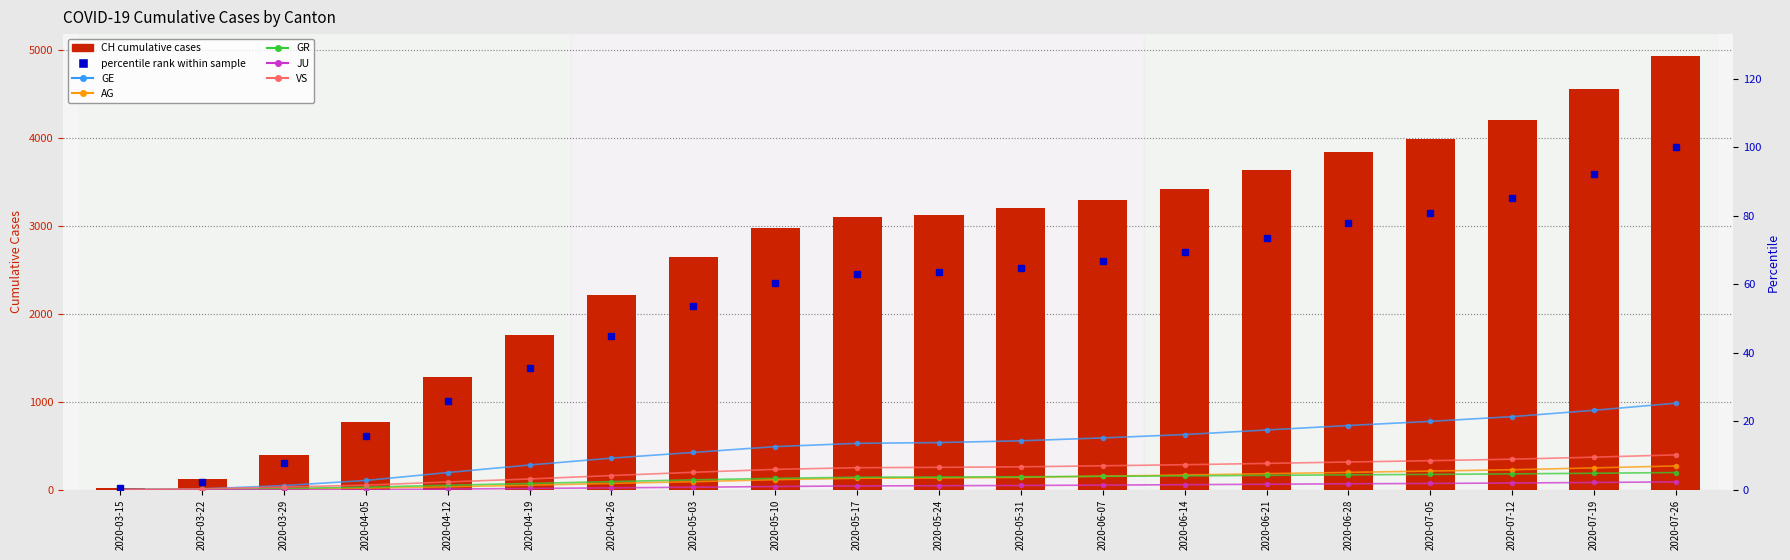

Reading right to left, list all the values displayed in this chart.

CH: 4936	4556	4209	3990	3838	3633	3419	3291	3200	3131	3103	2972	2644	2212	1757	1278	773	390	118	22
GE: 985	904	832	778	731	680	628	590	557	537	528	491	425	360	282	196	106	48	10	6
AG: 271	249	228	213	198	183	168	155	141	135	131	115	92	73	52	34	18	9	1	0
GR: 196	188	181	175	170	164	158	153	148	145	143	130	113	93	72	52	30	15	4	0
JU: 90	83	77	72	68	63	58	53	49	46	44	37	29	22	15	8	0	0	0	0
VS: 397	371	348	331	316	300	285	273	261	255	251	232	199	162	123	89	53	31	11	2